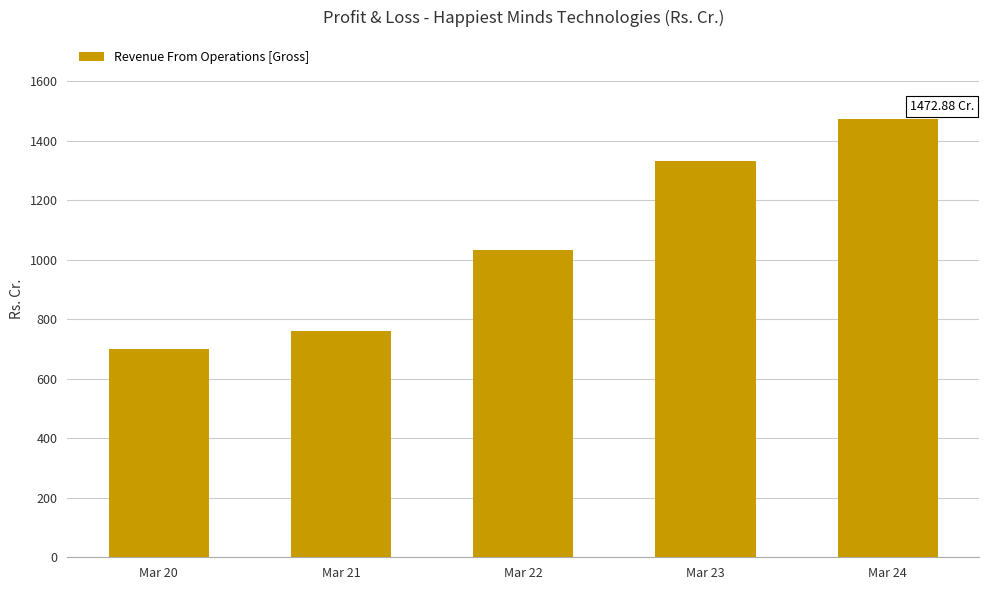

Where is the data nearest to the value 1085?

Mar 22